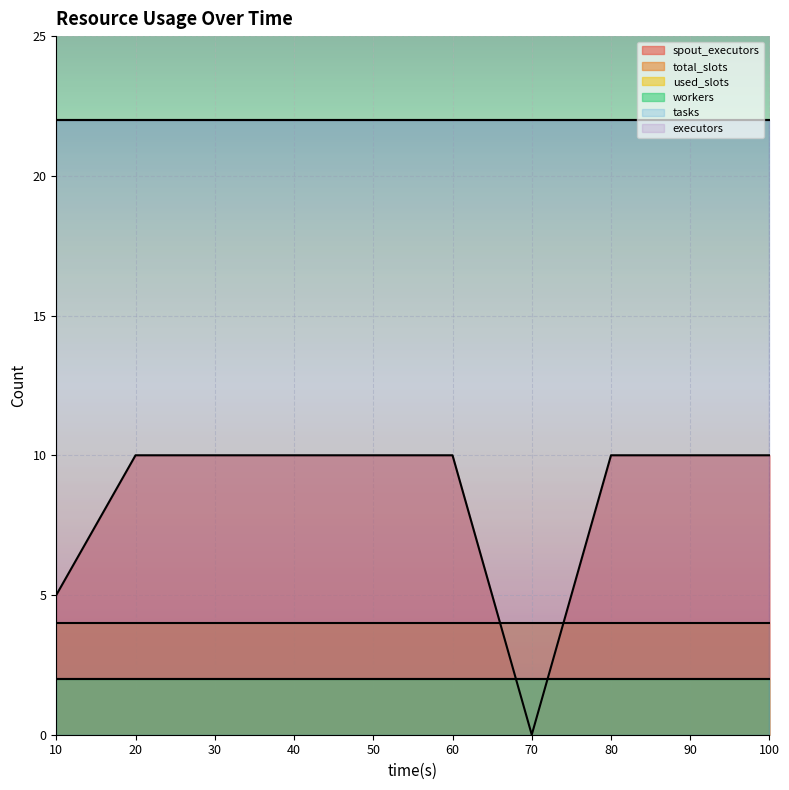

What is the value of the total_slots point at the 9th from the left?

4